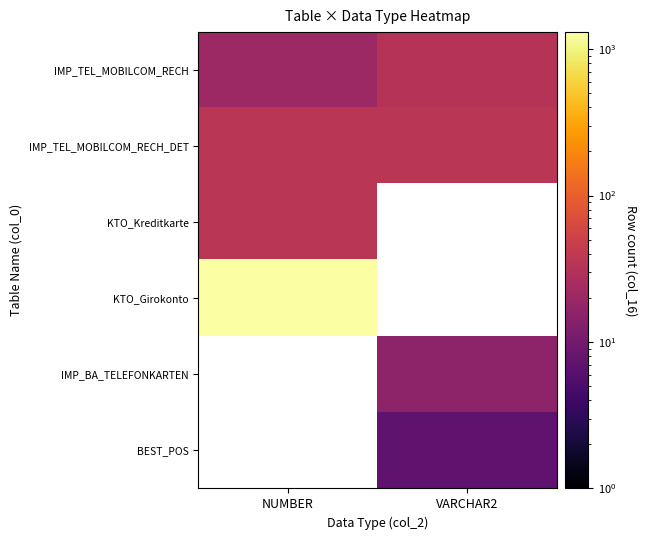

How many series are shown in this chart?

6